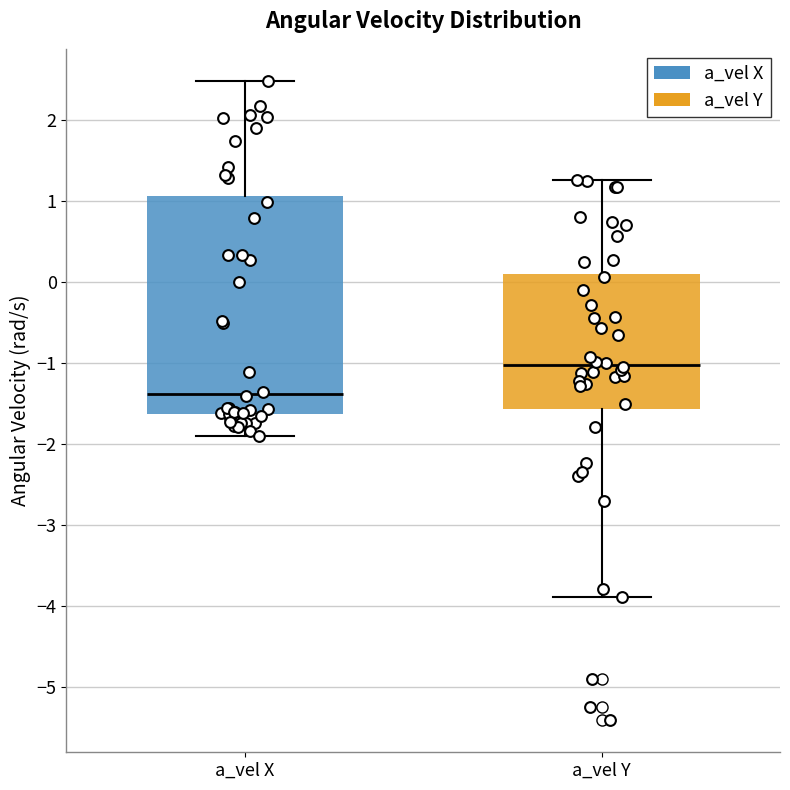

Comparing the boxes themselves (not the whiskers), which one is the tallest?

a_vel X